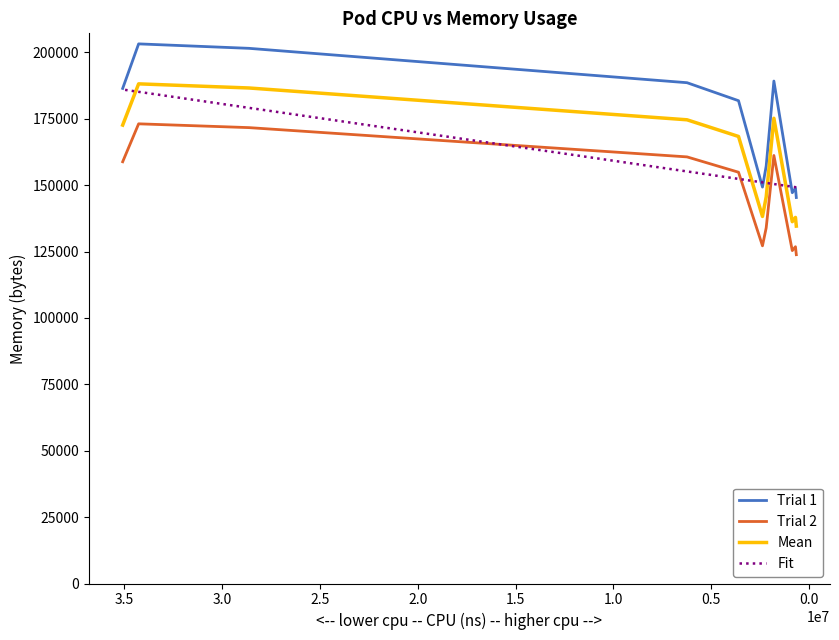

How many lines are shown in the chart?

4